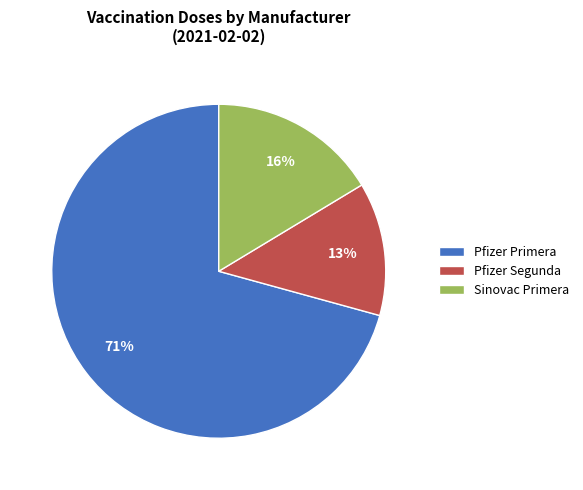

Is the sum of Pfizer Segunda and Pfizer Primera greater than half?

Yes